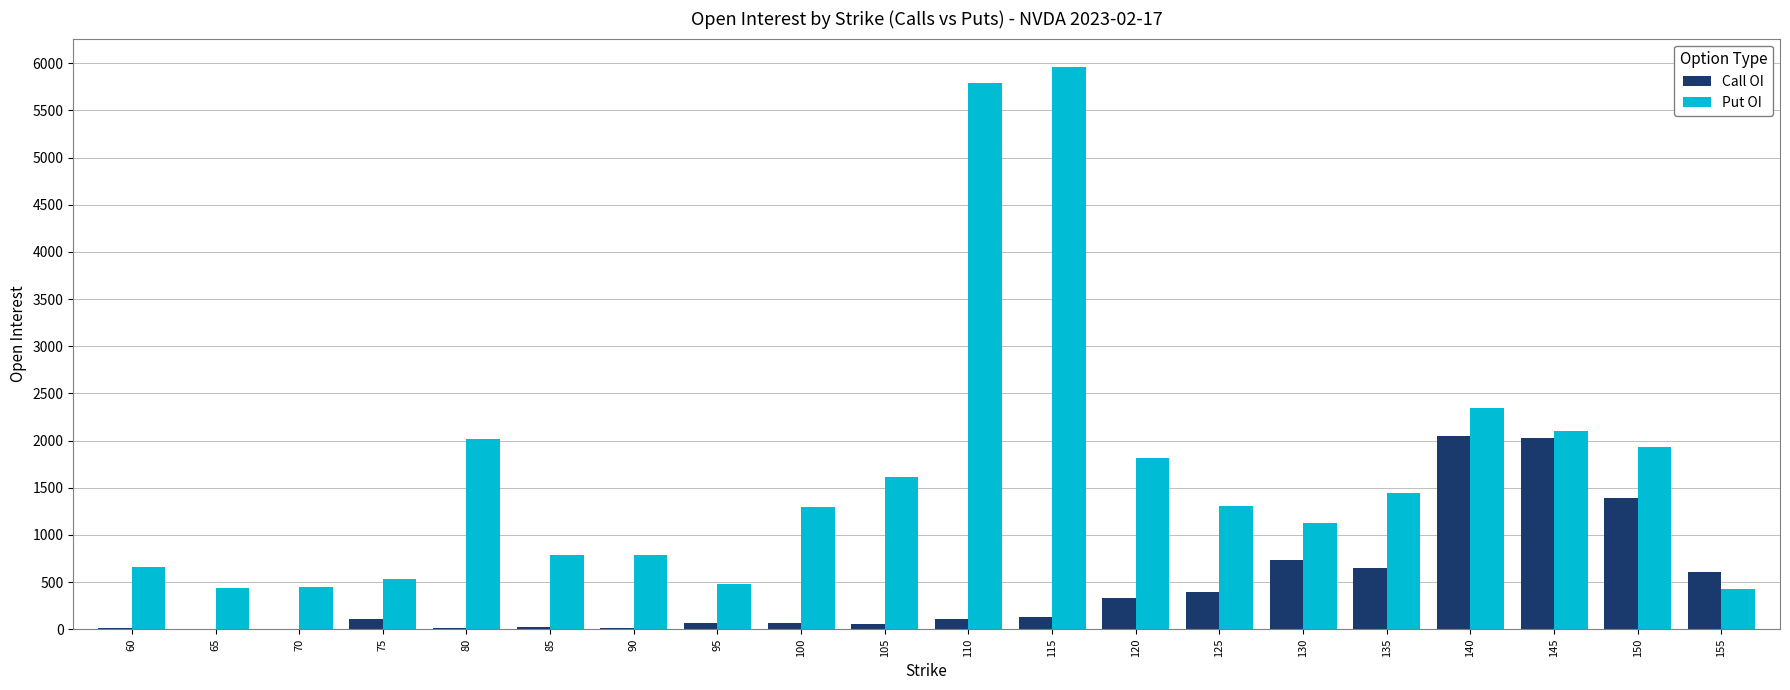

Is it true that Put OI equals 1324 at 140?

False